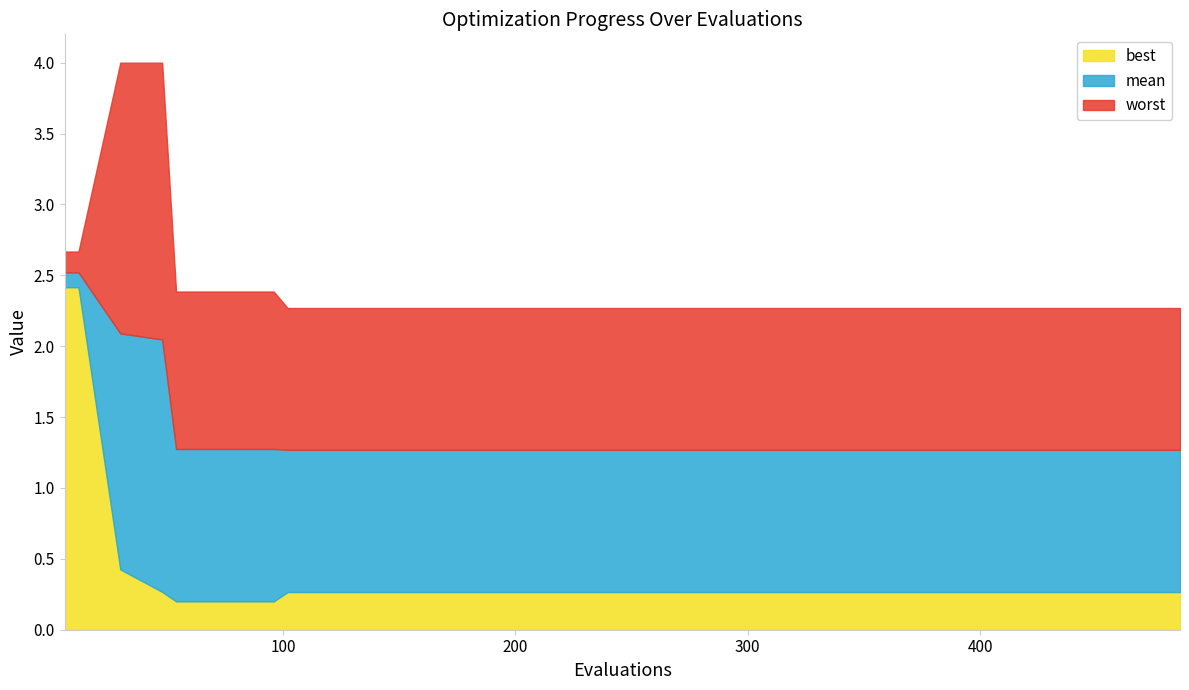

What is the value of the mean point at the 4th from the left?

2.0